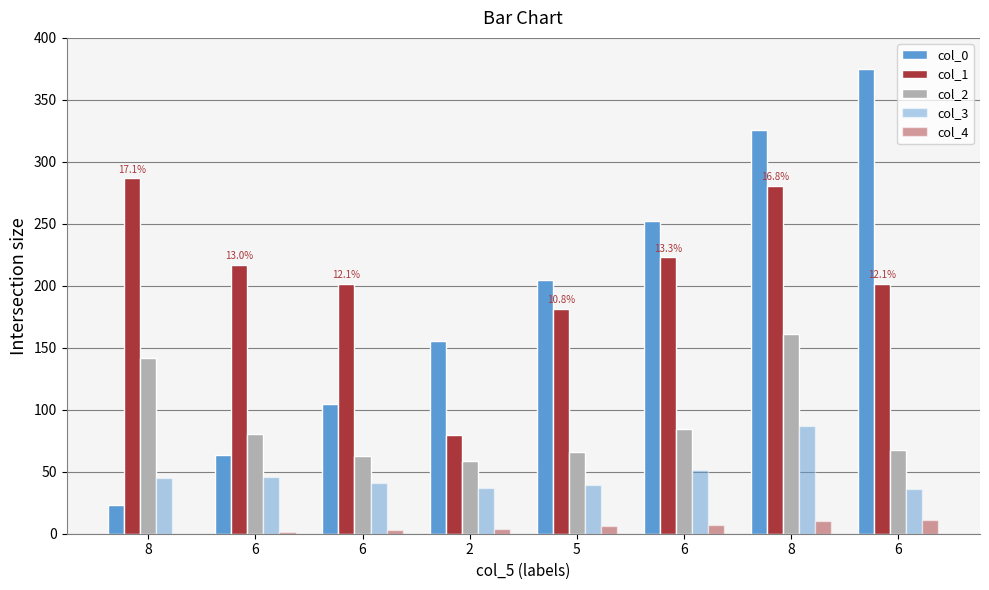

Between 5 and 2, which is larger?

5